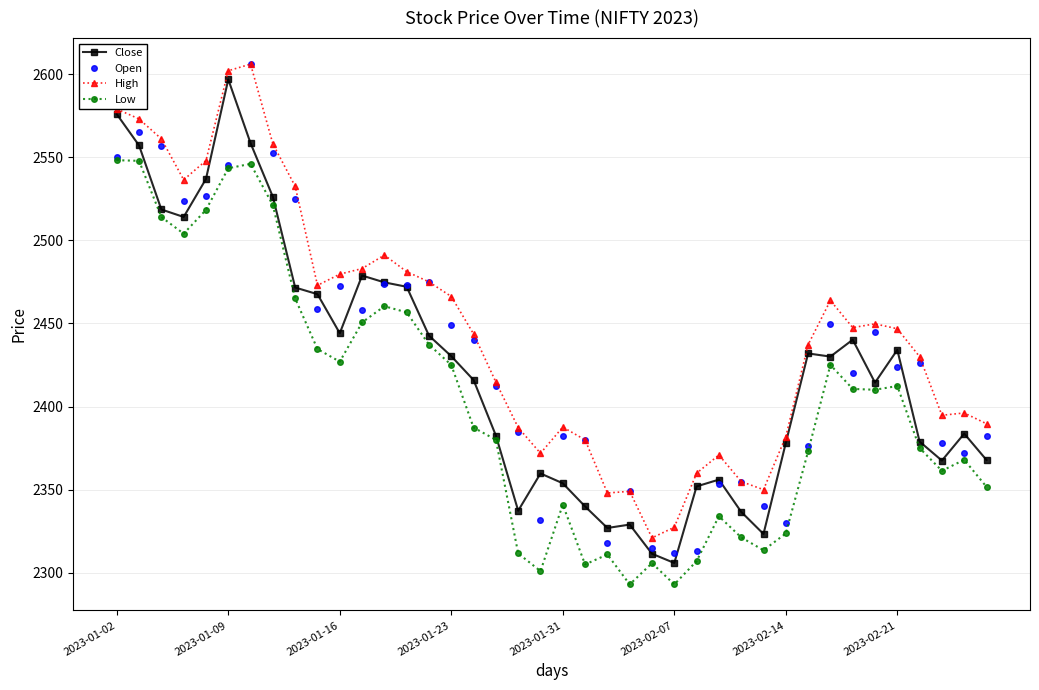

True or false: Open has more than 0 points higher than both neighbors.

True